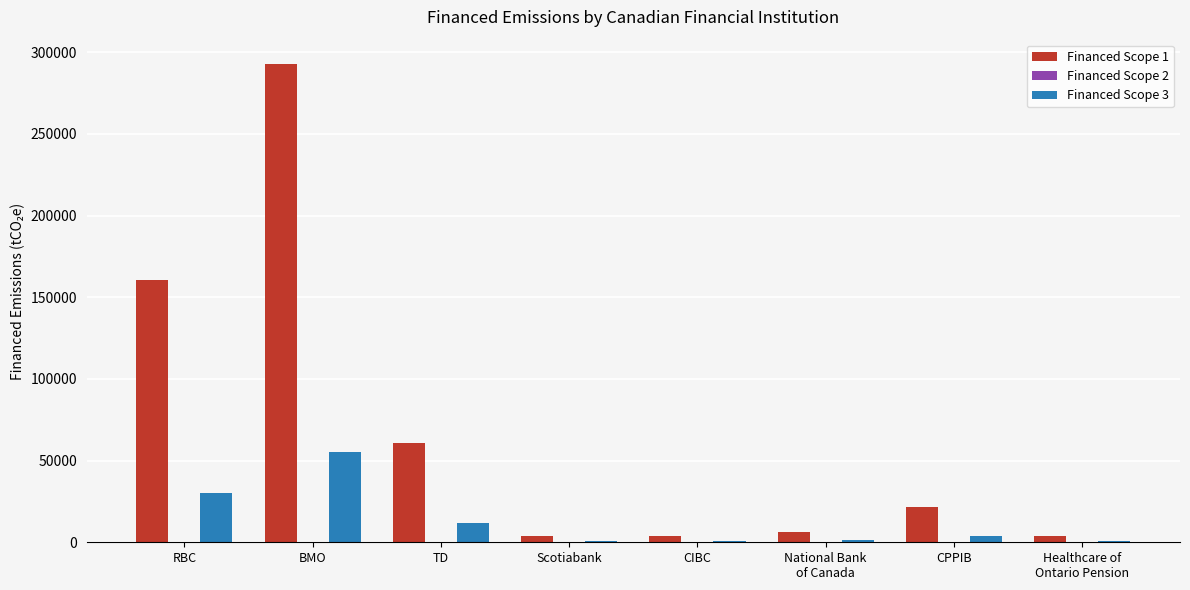

How many groups of bars are there?

8